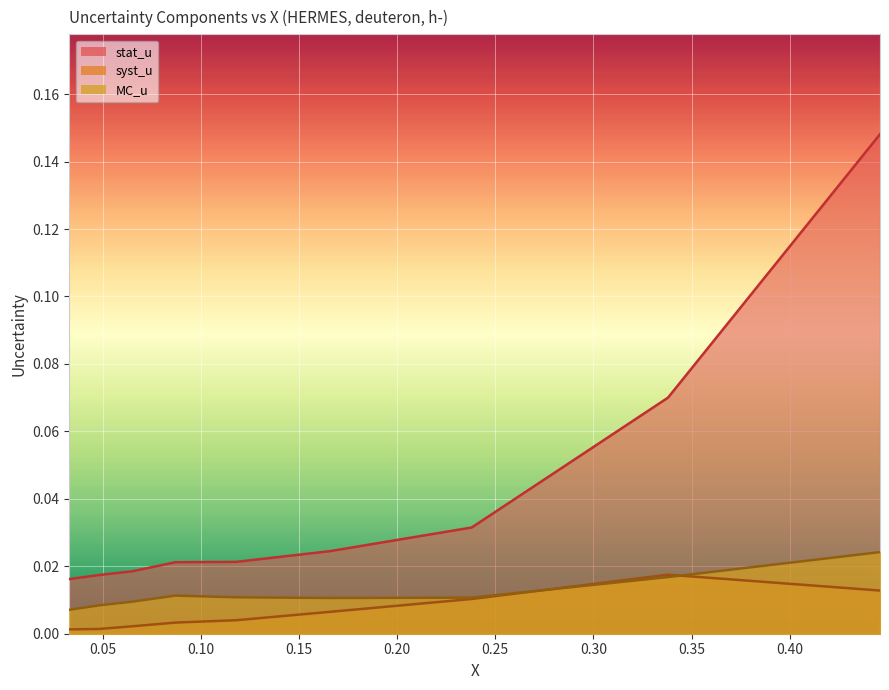

Which series has the largest range (max minus min)?

stat_u